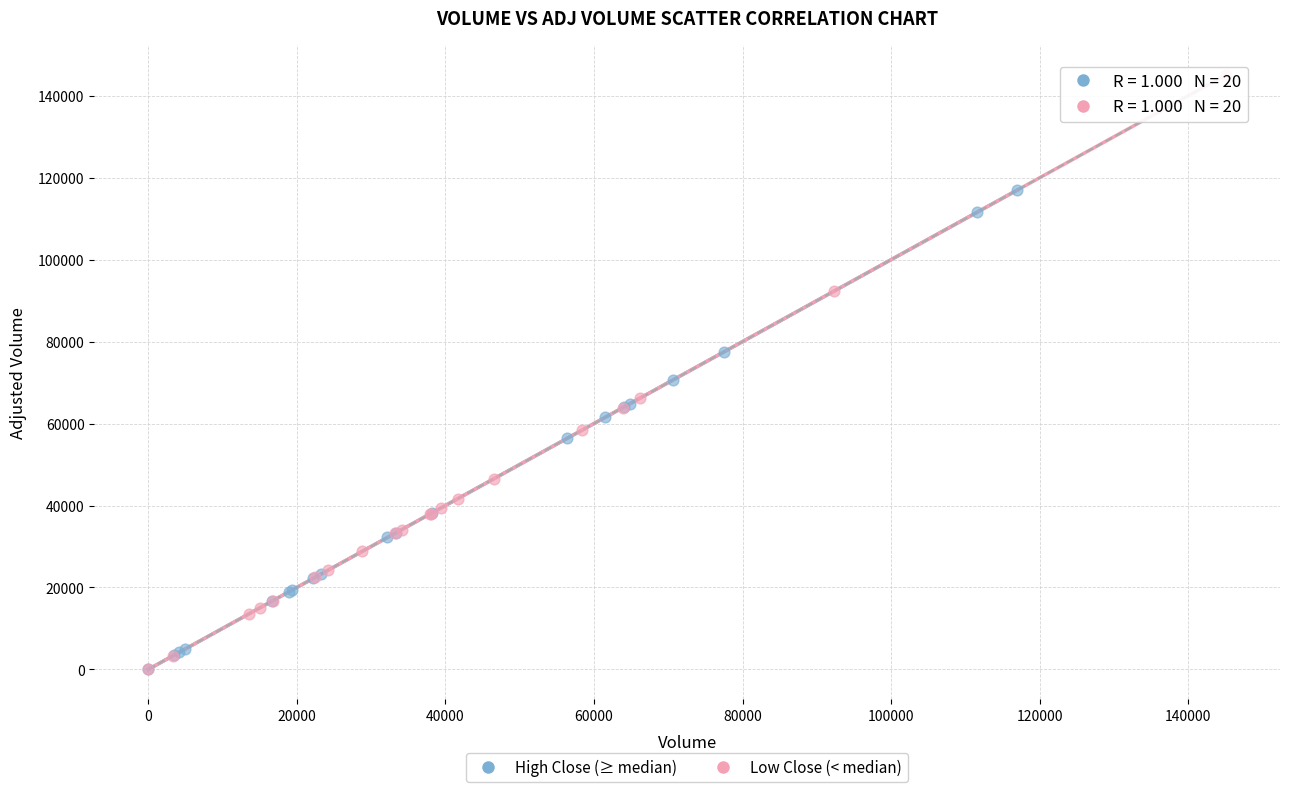

Which series contains the highest Y value?

Low Close (< median)